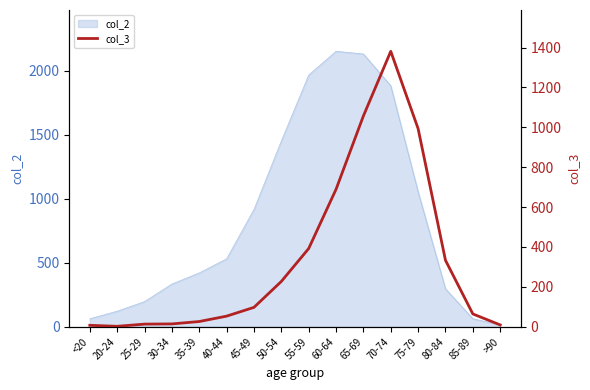

The col_2 series shows 1053 at 75-79. True or false?

True